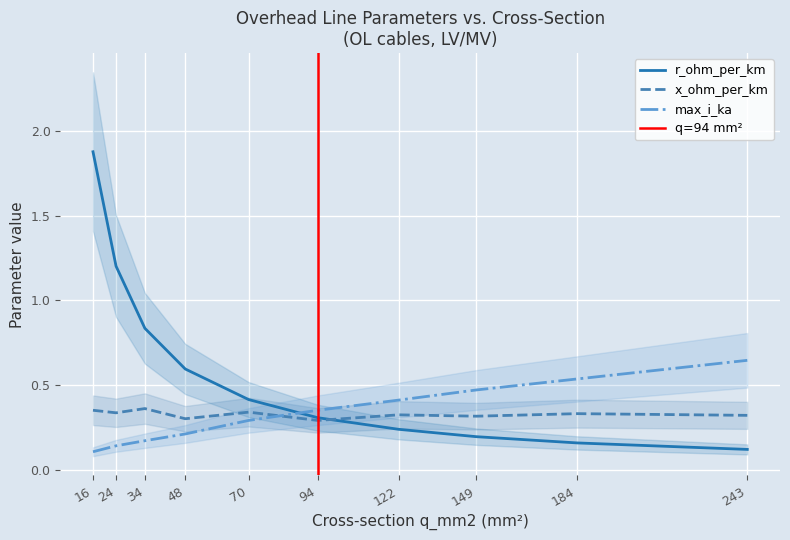

How many intersections are there between x_ohm_per_km and r_ohm_per_km?

1